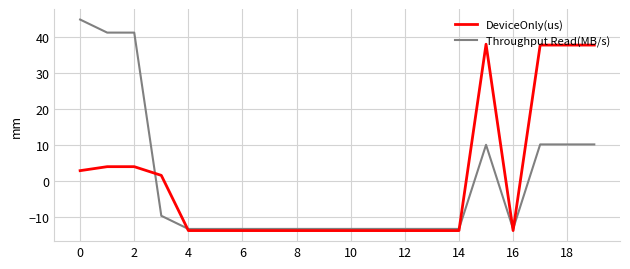

What is the smallest value displayed?

-13.7